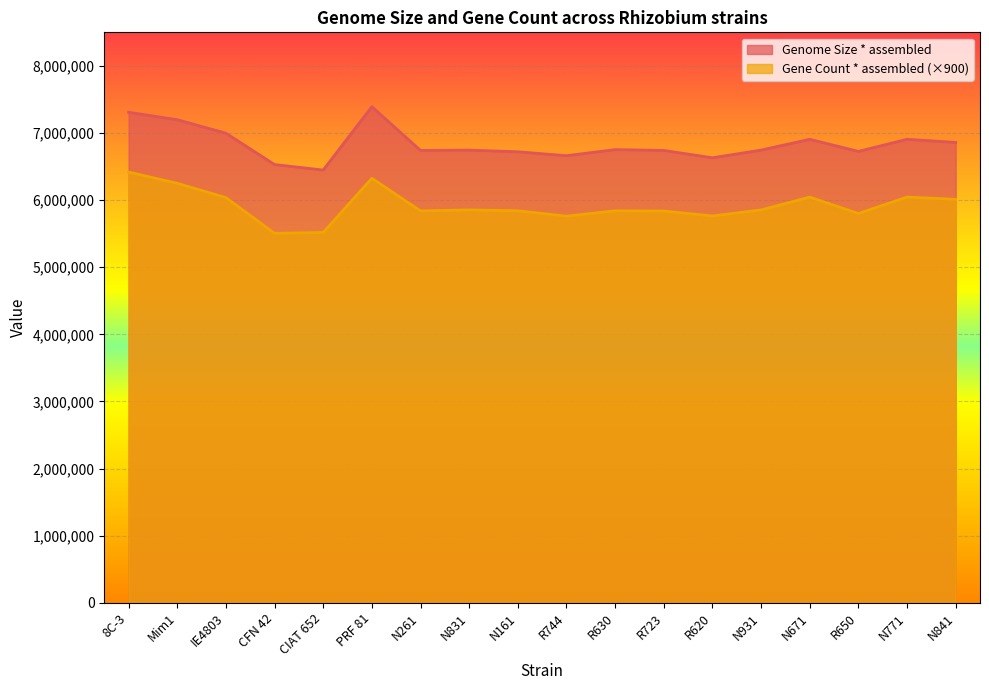

Is it true that Genome Size * assembled equals 6740745 at N261?

True